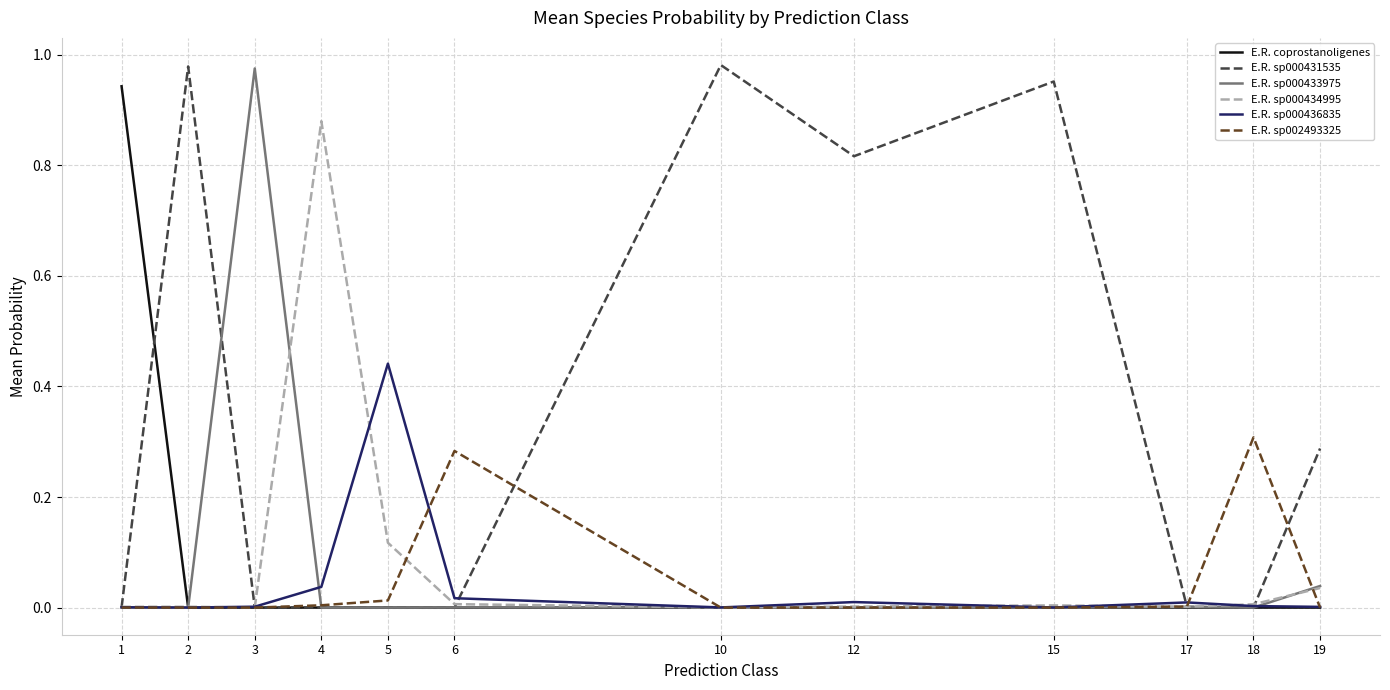

Which series has the largest total across all categories?

E.R. sp000431535